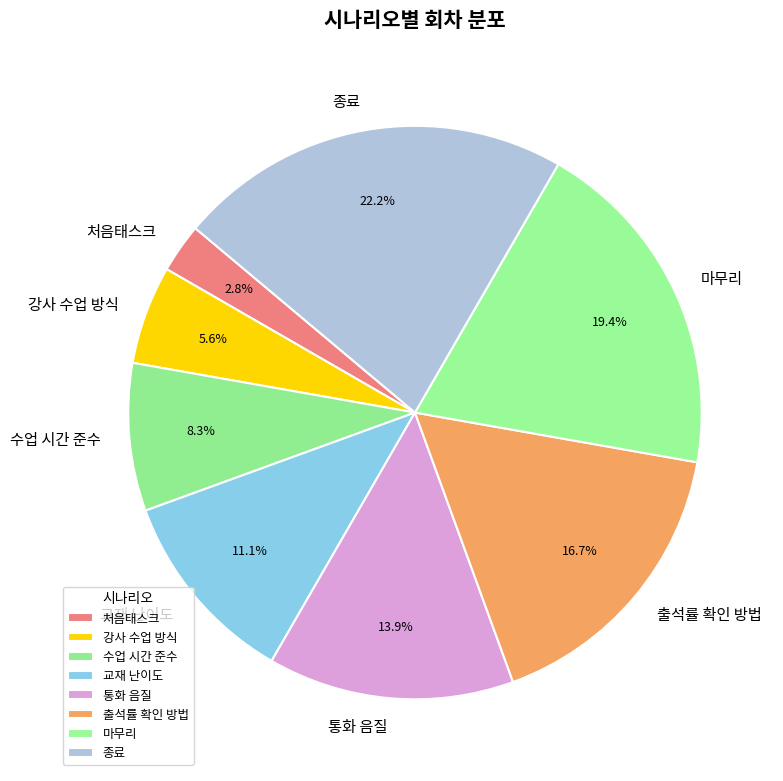

Rank the categories by value from highest to lowest.

종료, 마무리, 출석률 확인 방법, 통화 음질, 교재 난이도, 수업 시간 준수, 강사 수업 방식, 처음태스크